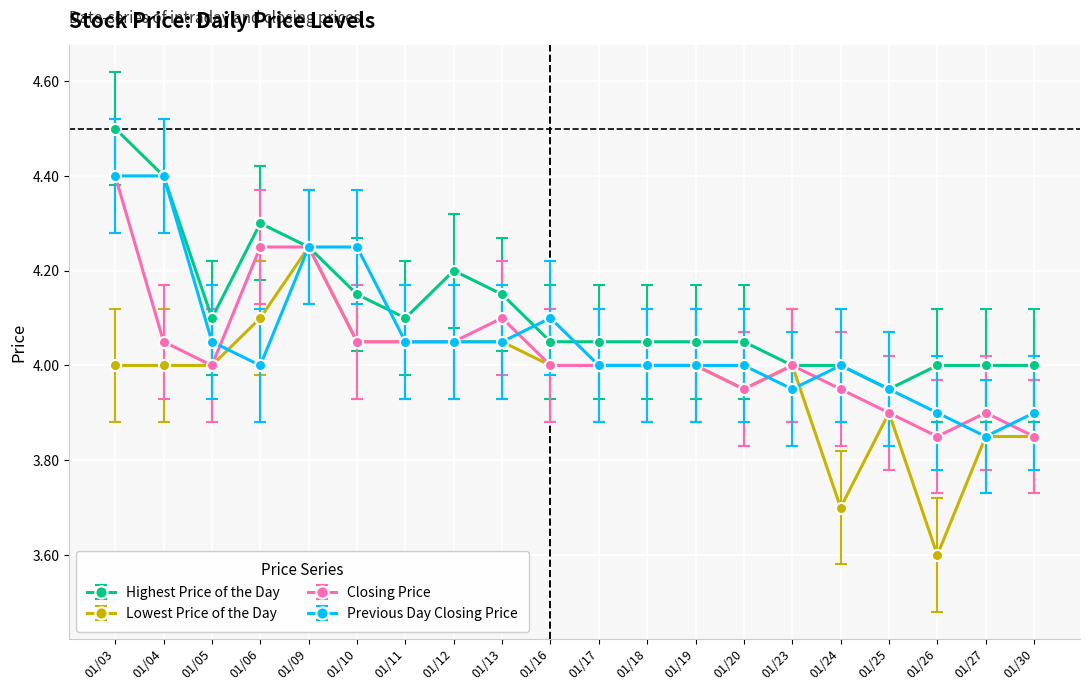

Which series changed the most between 01/19 and 01/24?

Lowest Price of the Day